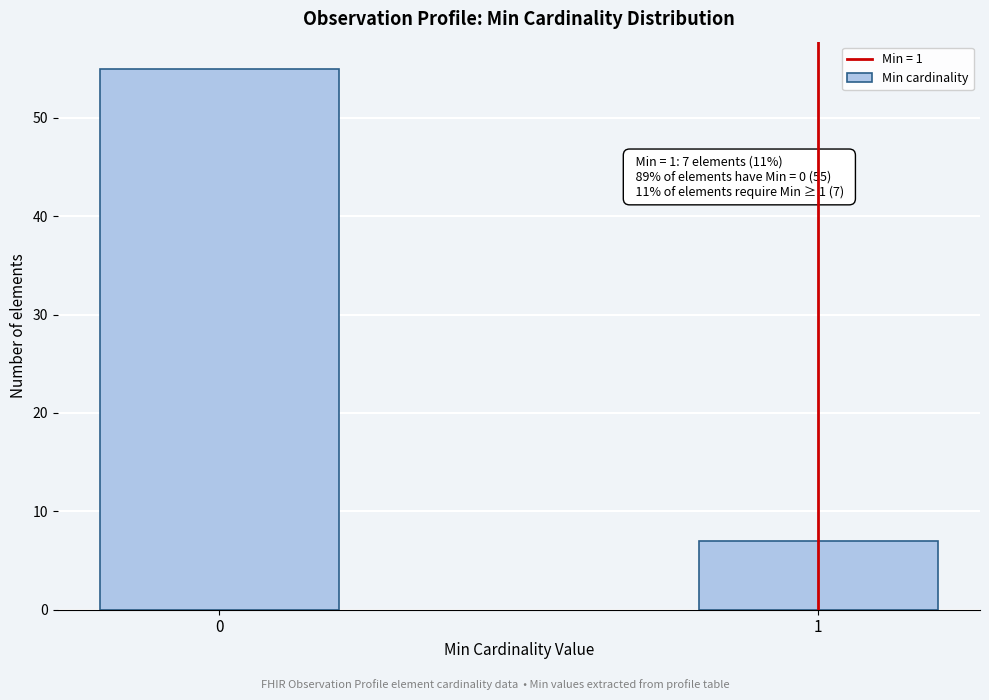

Reading left to right, transcribe all the data shown in this chart.

55	7